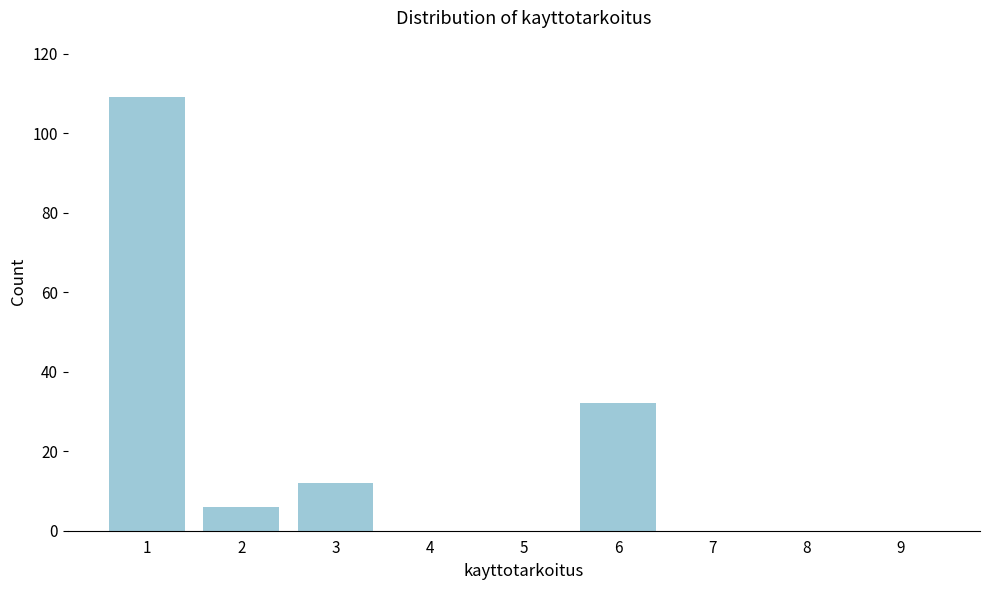

Reading left to right, what are all the values shown in this chart?

1=109	2=6	3=12	4=0	5=0	6=32	7=0	8=0	9=0